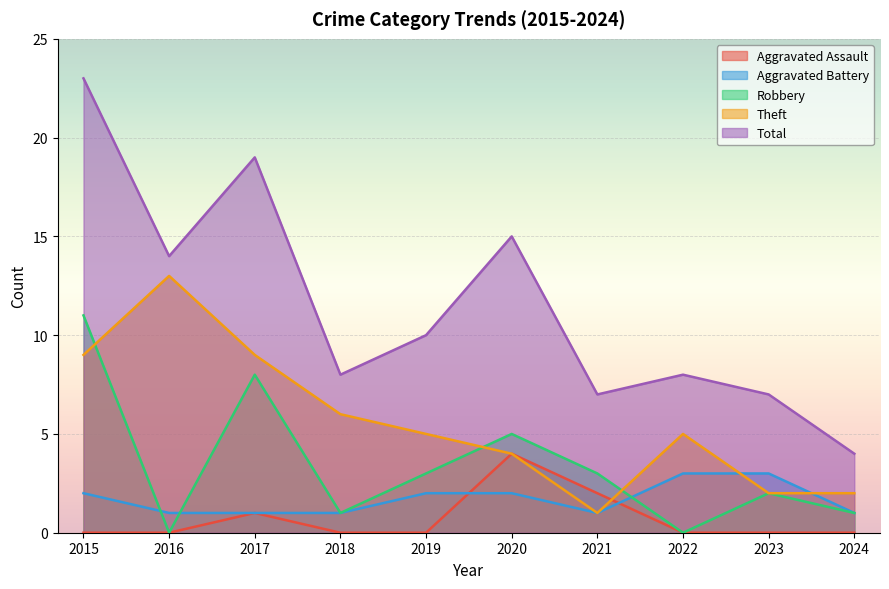

How many lines are shown in the chart?

5